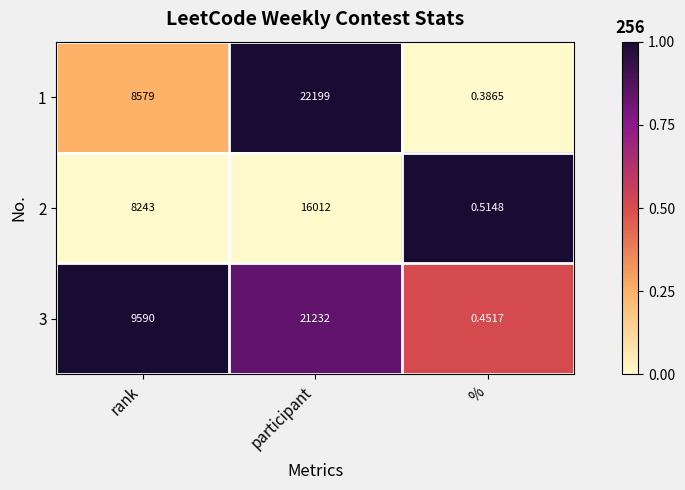

At which label is 1 closest to 11099?

rank